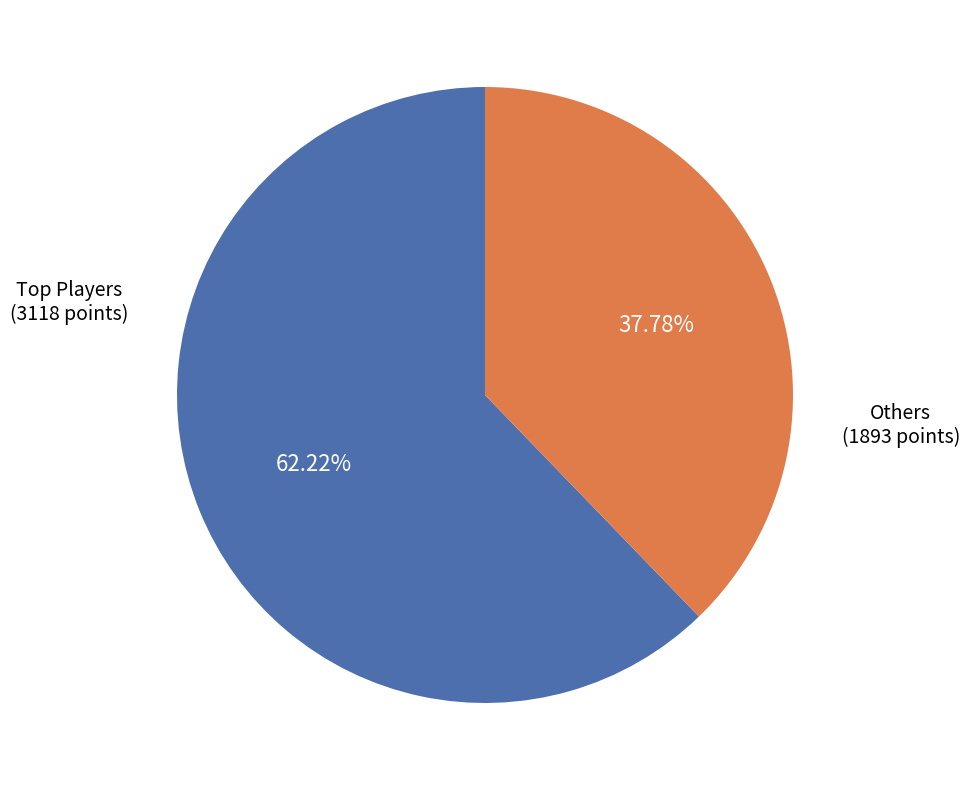

How many slices are in this pie chart?

2